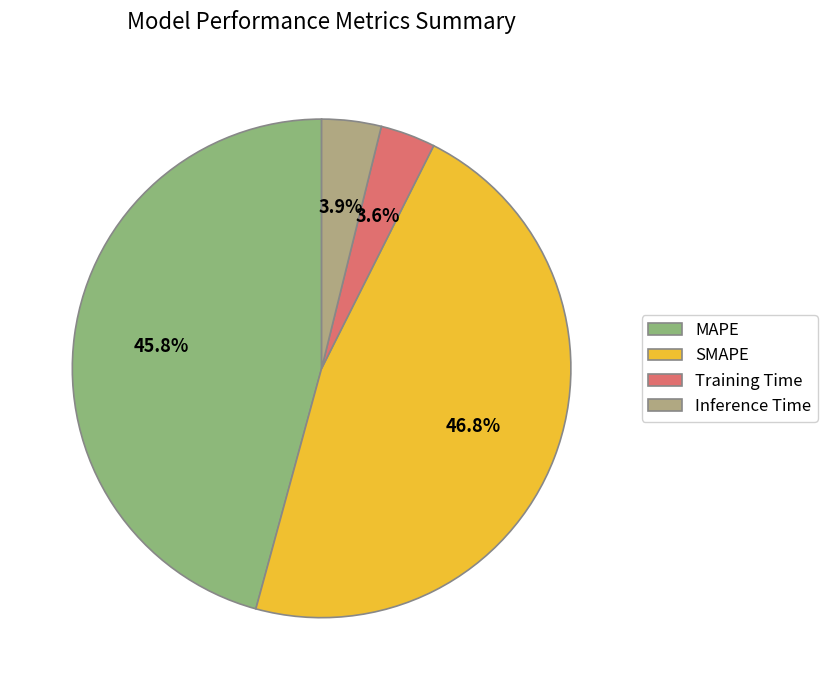

How many segments does this pie chart have?

4